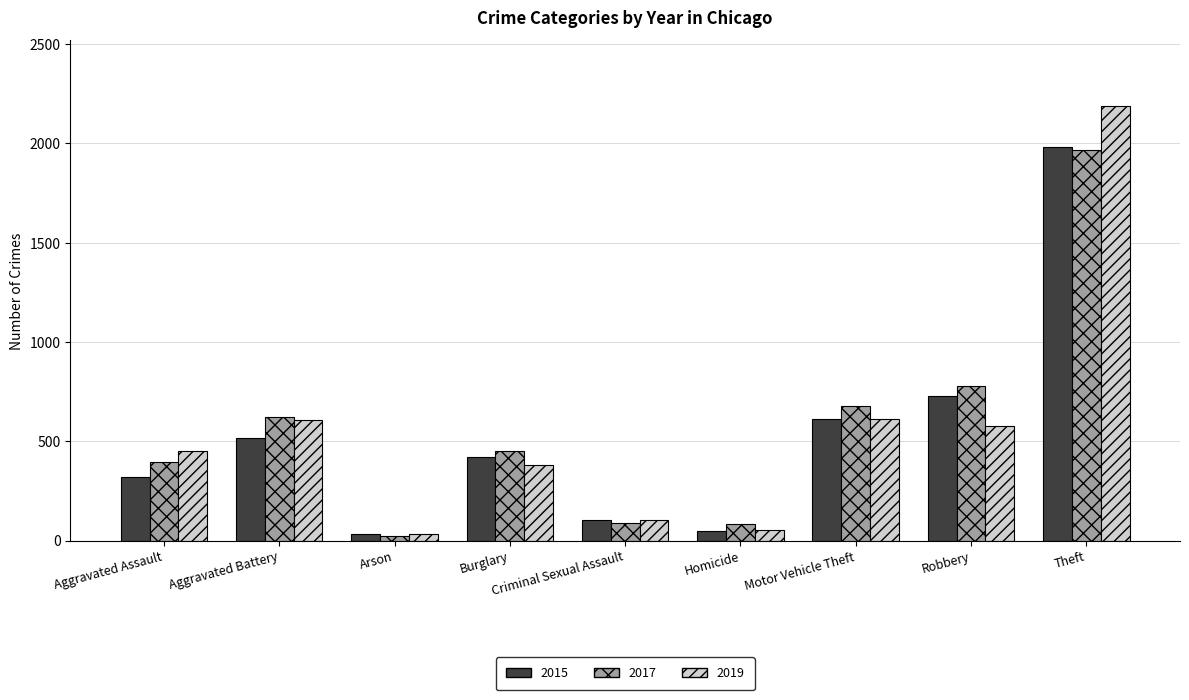

At which label is 2015 closest to 1008?

Robbery